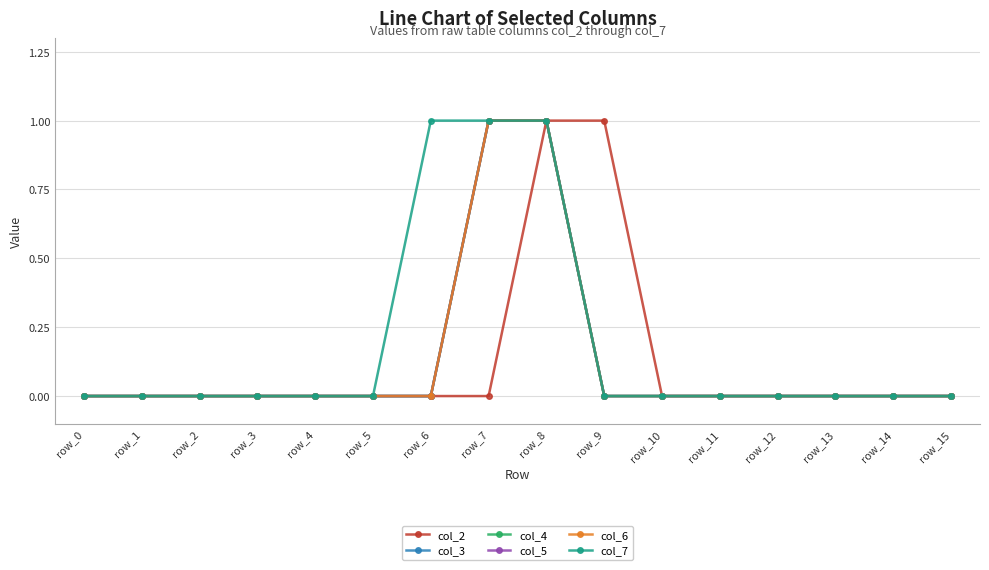

Does the chart have visible grid lines?

Yes